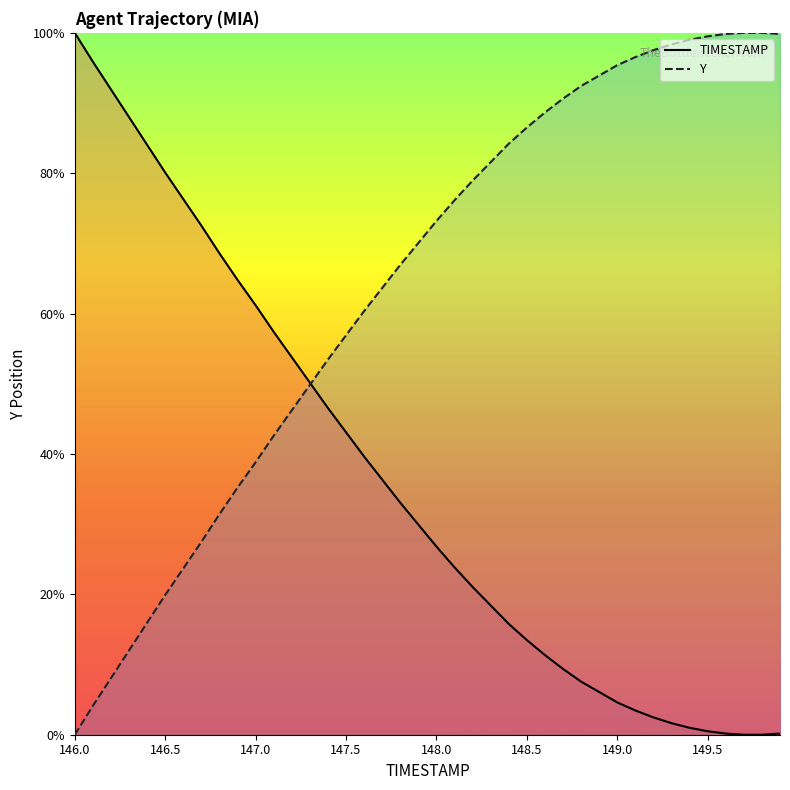

Which category has the highest value in the TIMESTAMP series?

146.0